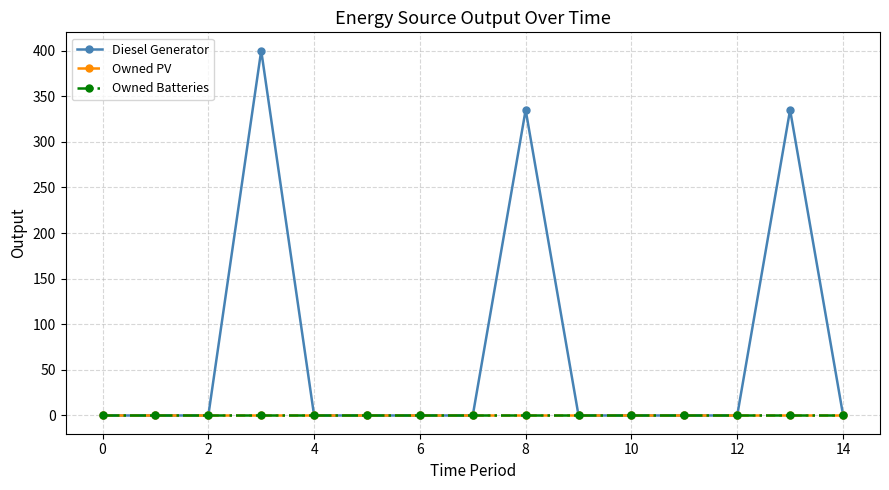

Is this an area chart (filled region under the line)?

No